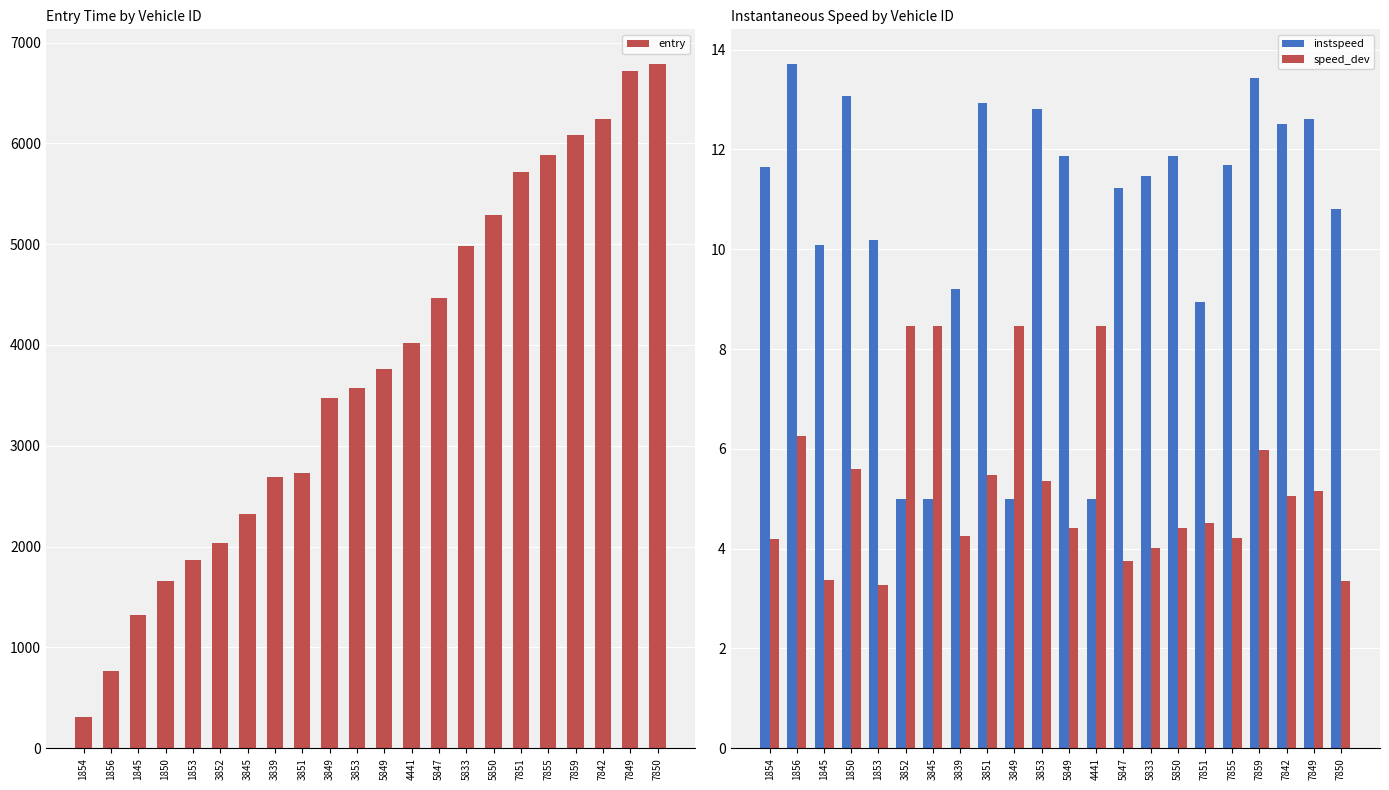

What are all the series names shown in the legend?

entry, instspeed, speed_dev